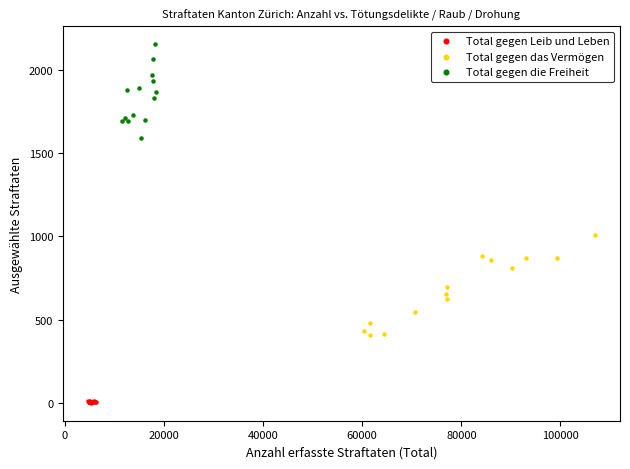

Which series reaches the maximum Y coordinate?

Total gegen die Freiheit